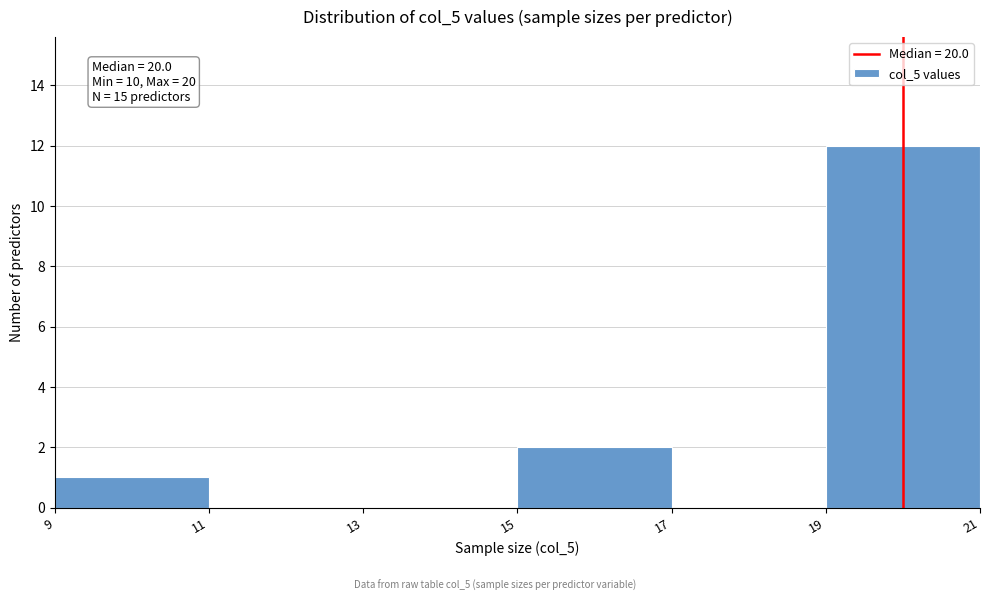

Over which range of the x-axis is the bar tallest?

19 to 21